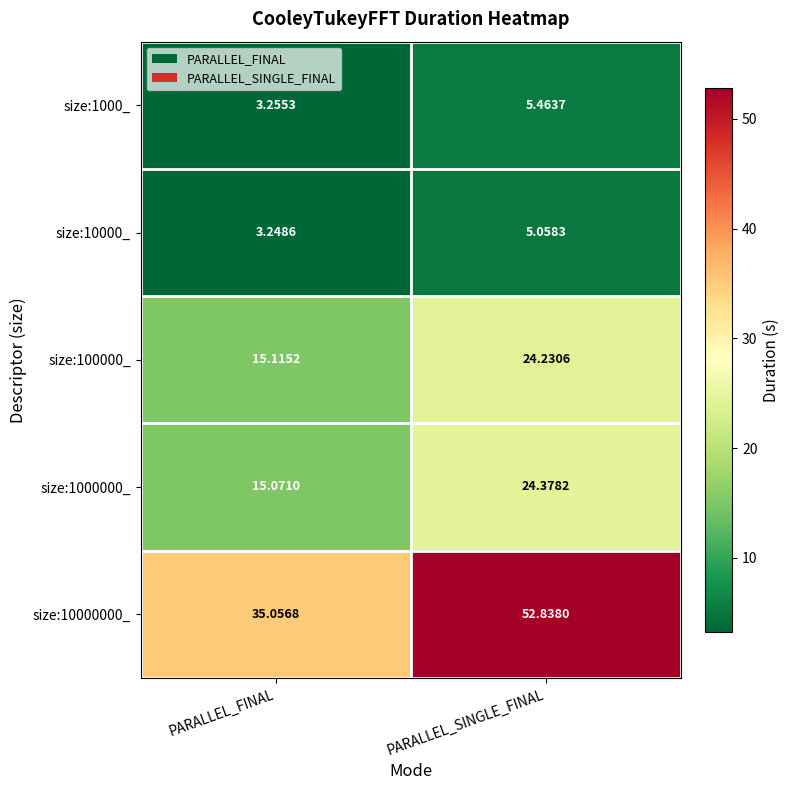

At which label does size:10000000_ first exceed 52?

PARALLEL_SINGLE_FINAL